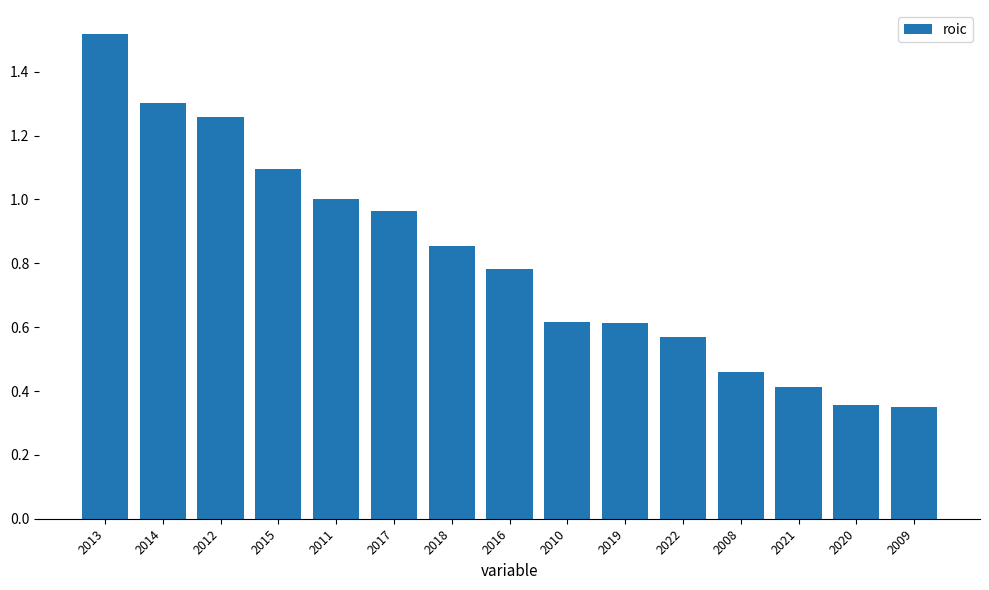

Count the number of categories in the chart.

15